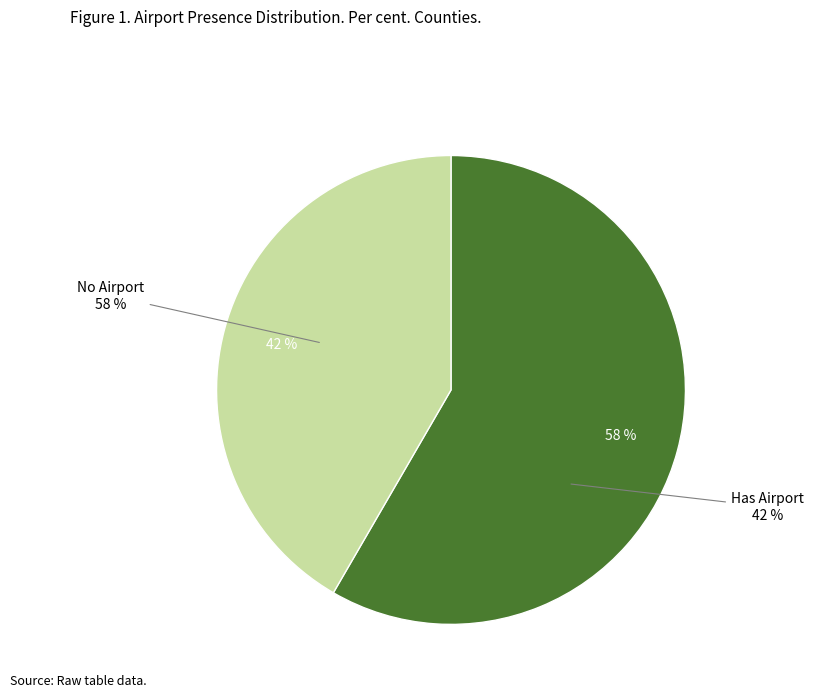

Which slice represents more than half of the pie?

Has Airport (0)